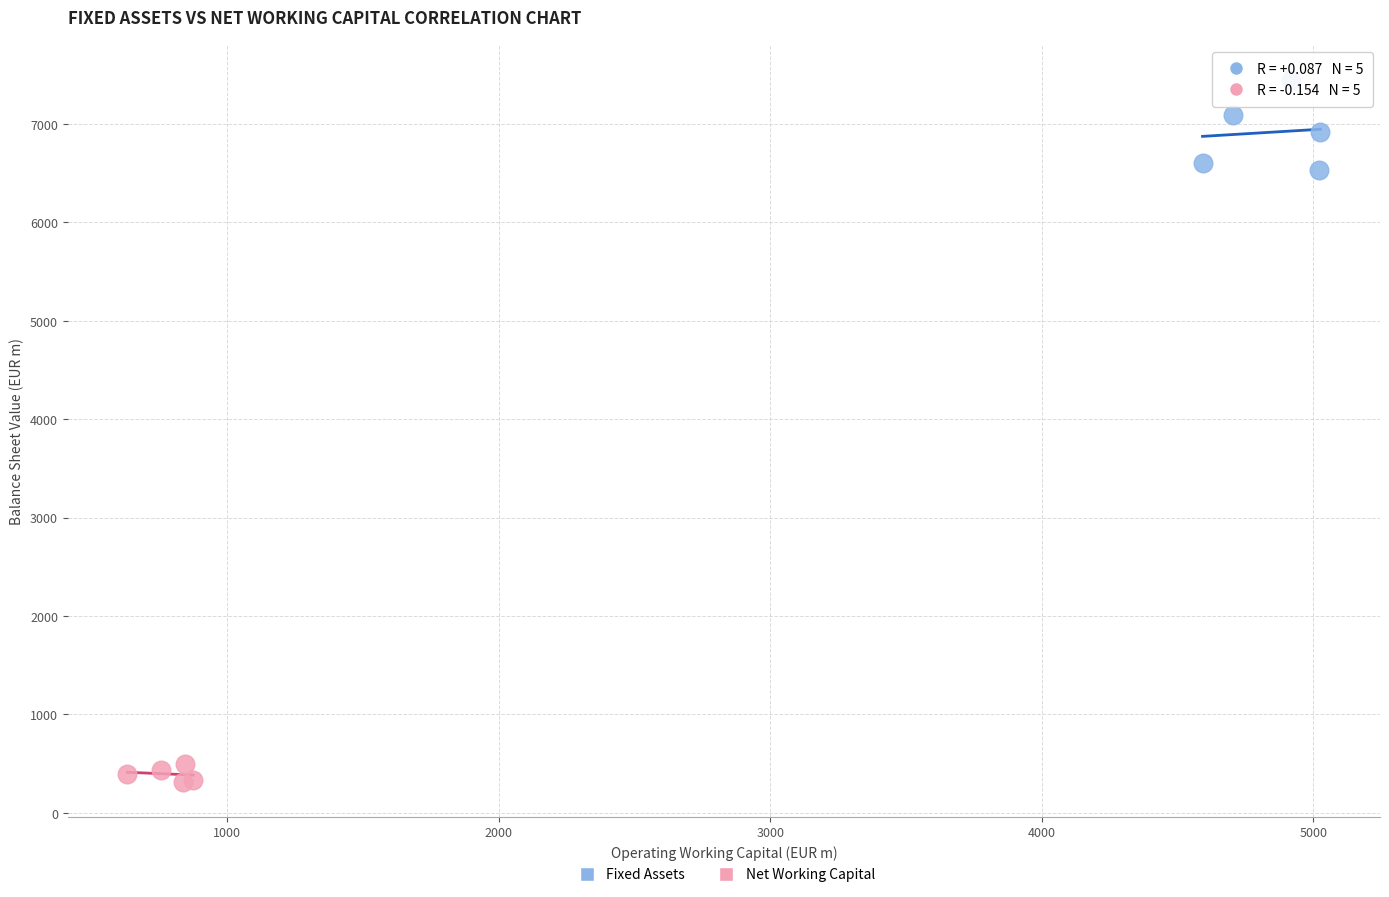

Which series has the widest spread of Y values?

Fixed Assets